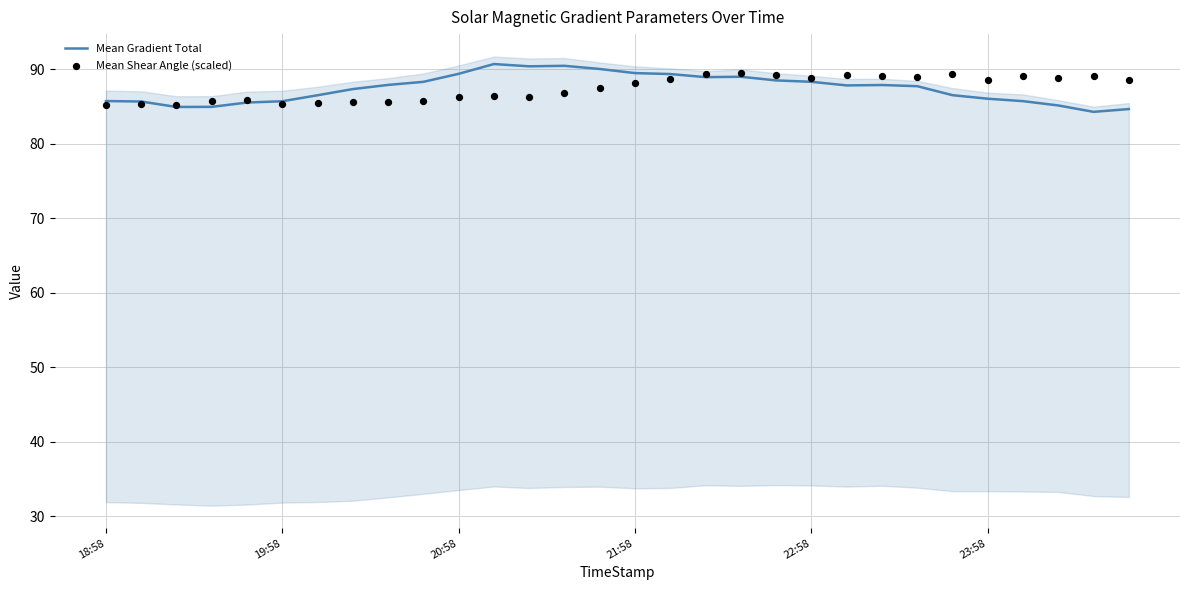

What are all the series names shown in the legend?

Mean Gradient Total, Mean Shear Angle (scaled)